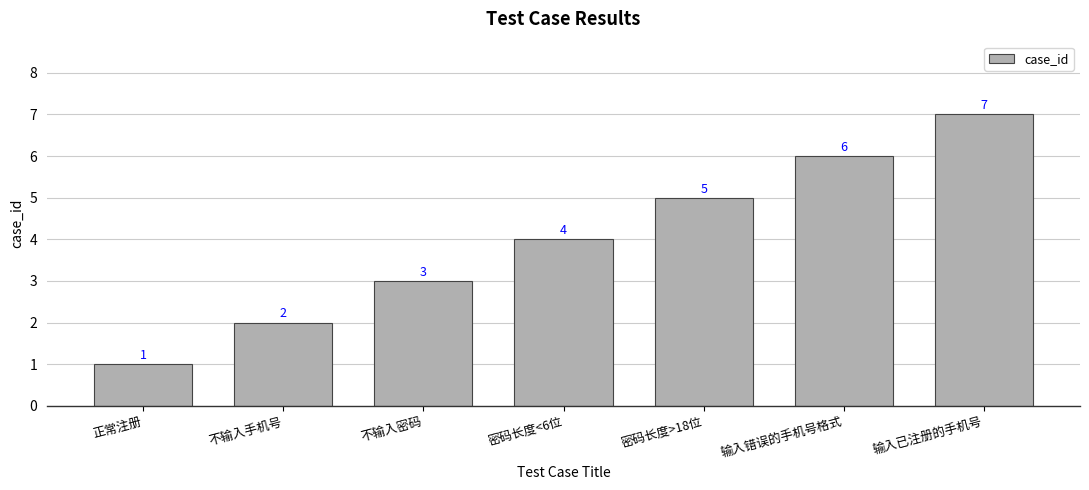

Reading left to right, what are all the values shown in this chart?

正常注册=1	不输入手机号=2	不输入密码=3	密码长度<6位=4	密码长度>18位=5	输入错误的手机号格式=6	输入已注册的手机号=7